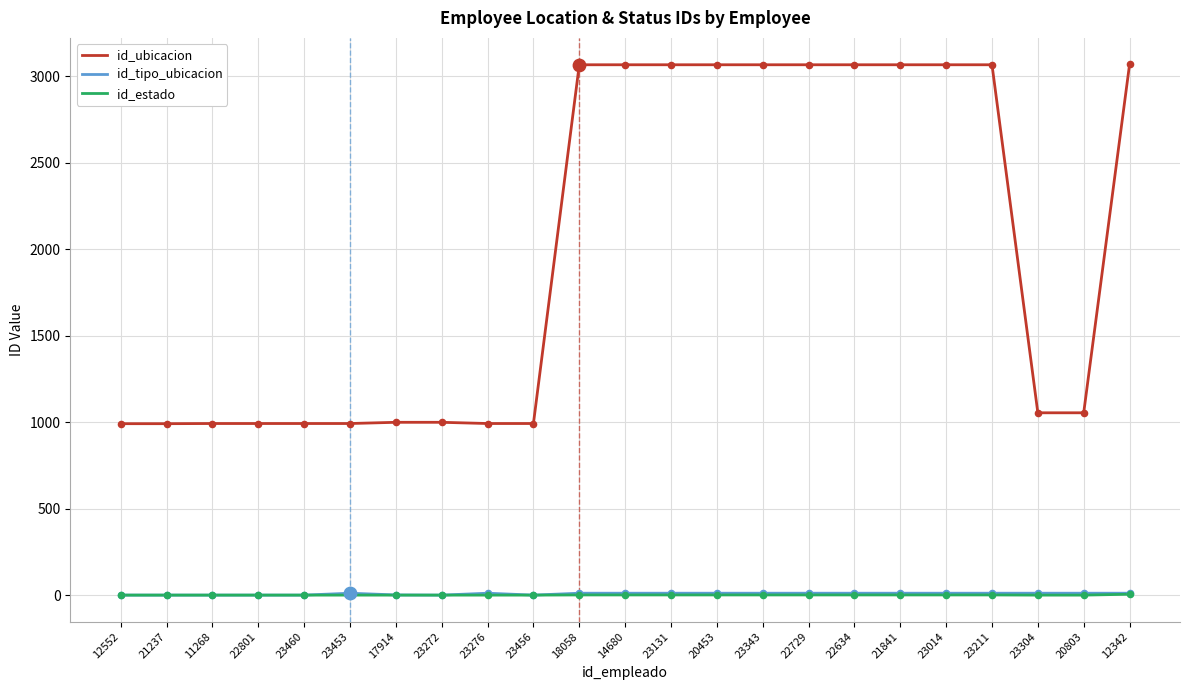

What are all the series names shown in the legend?

id_ubicacion, id_tipo_ubicacion, id_estado